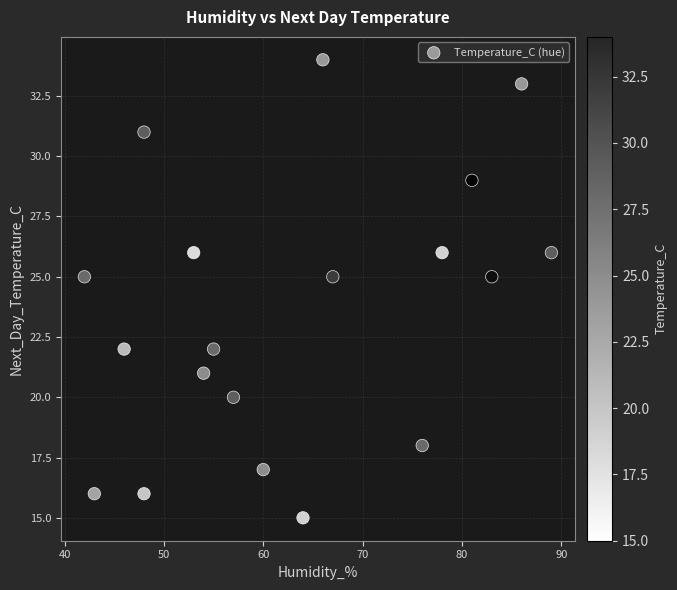

What is the range of X values (max minus min)?

47